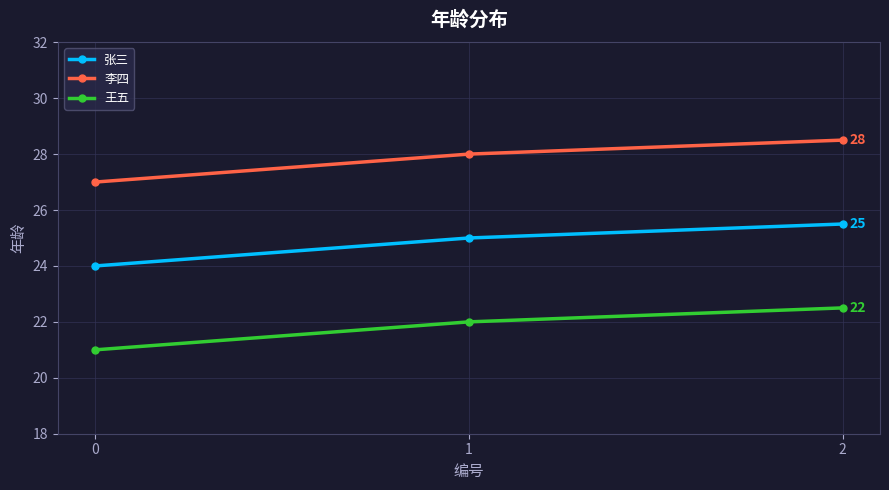

Does the chart have visible grid lines?

Yes